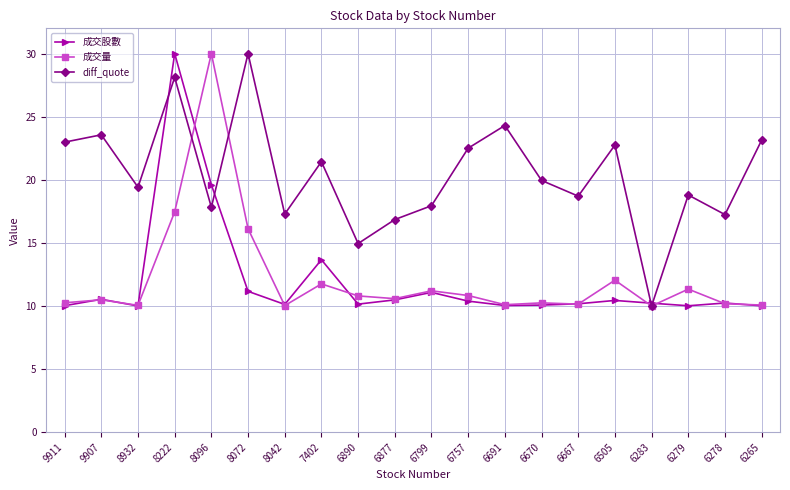

What is the average value of the 成交股數 series?

11.9